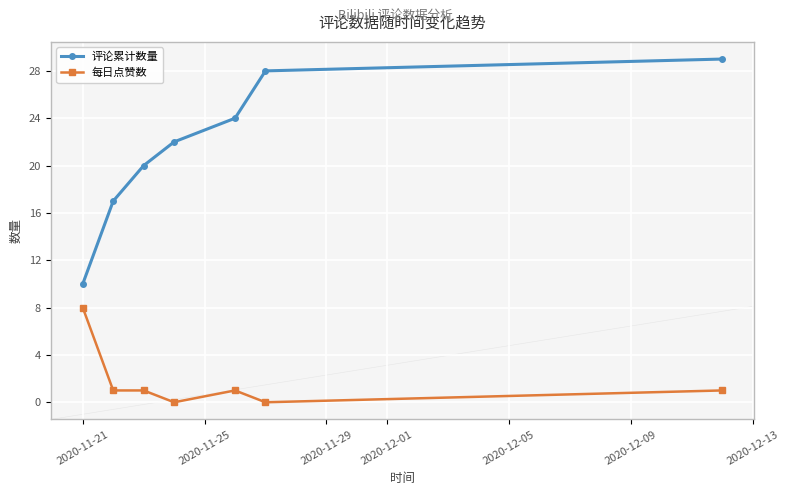

List the series in order of their overall mean, highest first.

评论累计数量, 每日点赞数